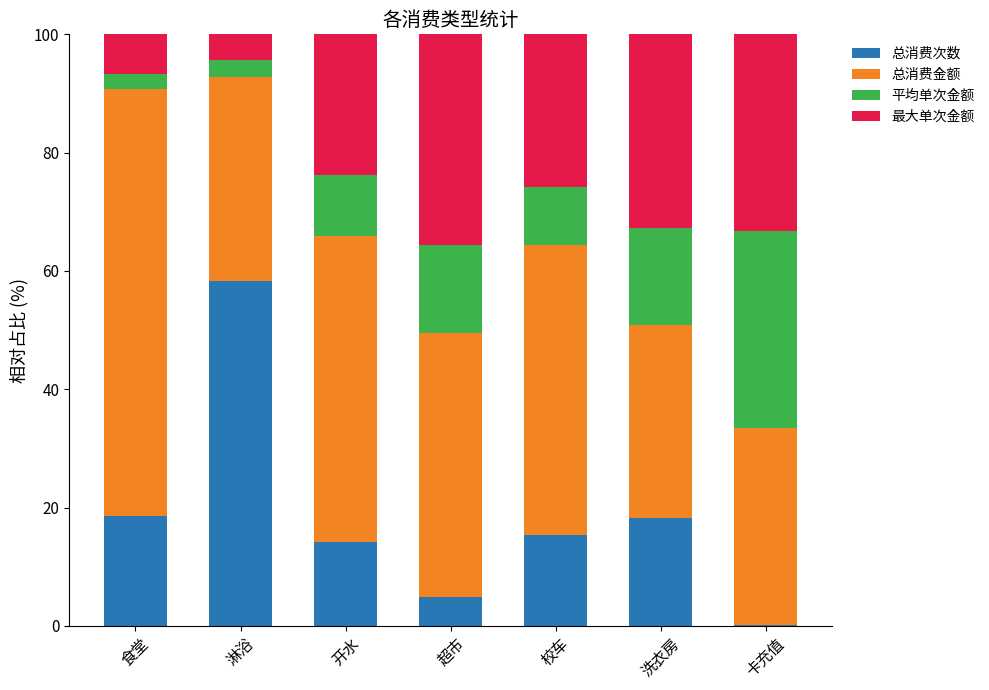

Is it true that 总消费次数 equals 23.9 at 洗衣房?

False